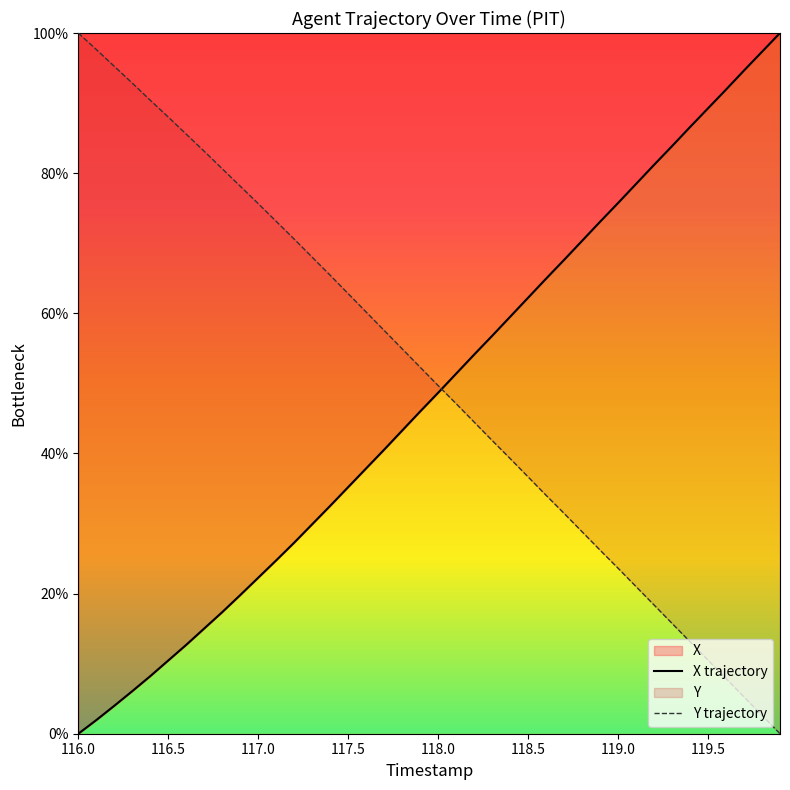

Which series has the largest range (max minus min)?

X